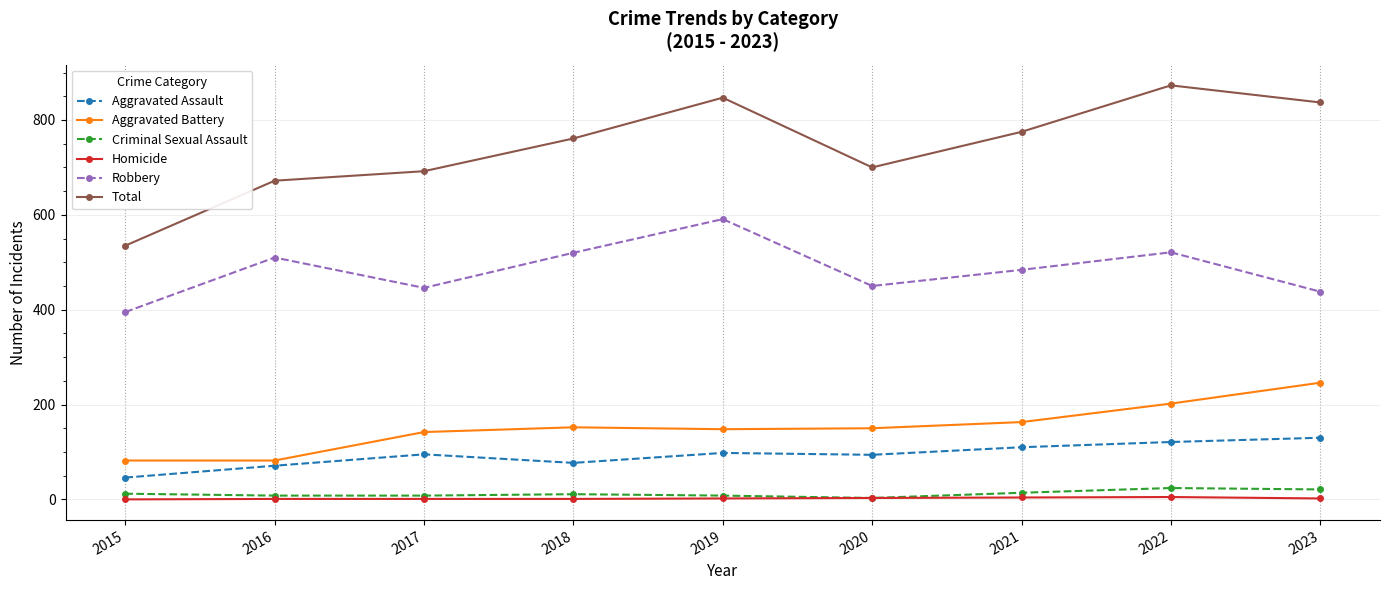

How many interior local peaks does the Total series have?

2